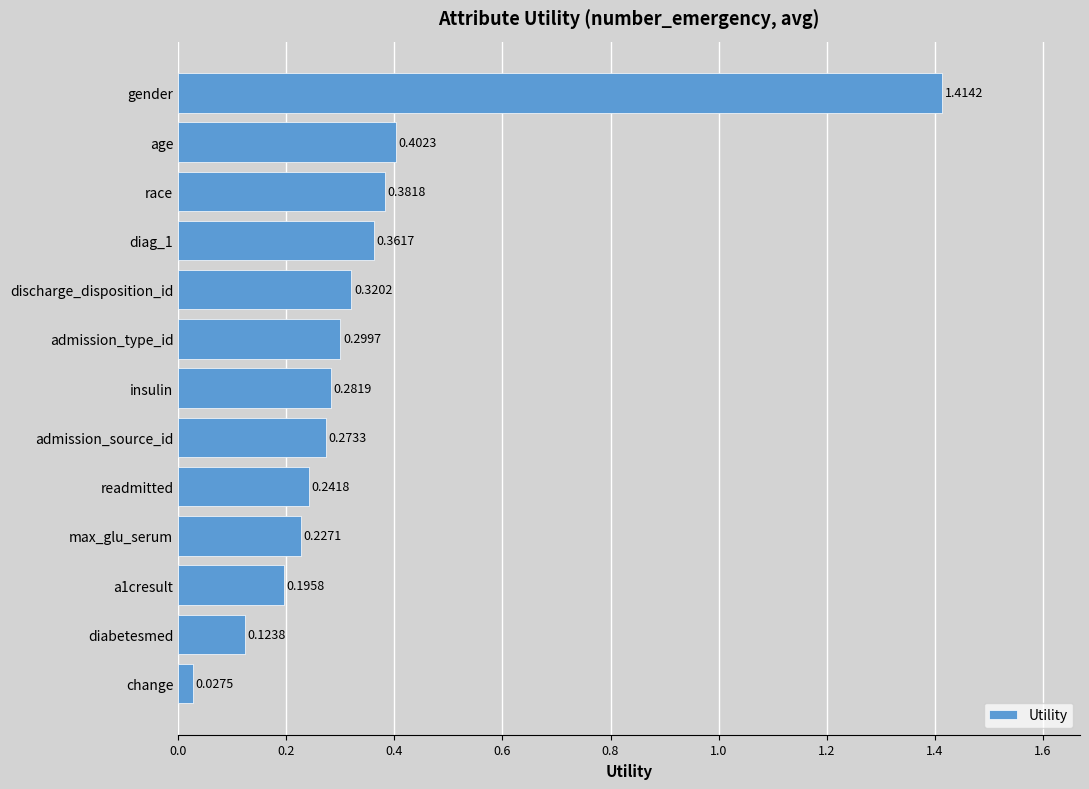

What is the difference between the maximum and second lowest values?

1.3